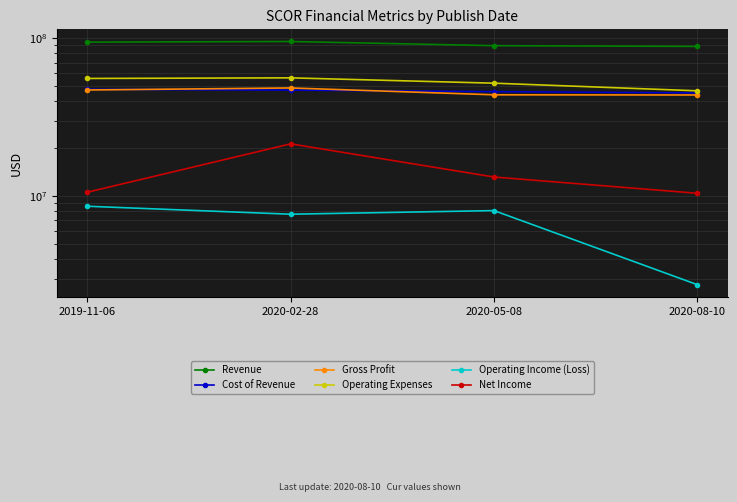

How many data points does each series have?

4